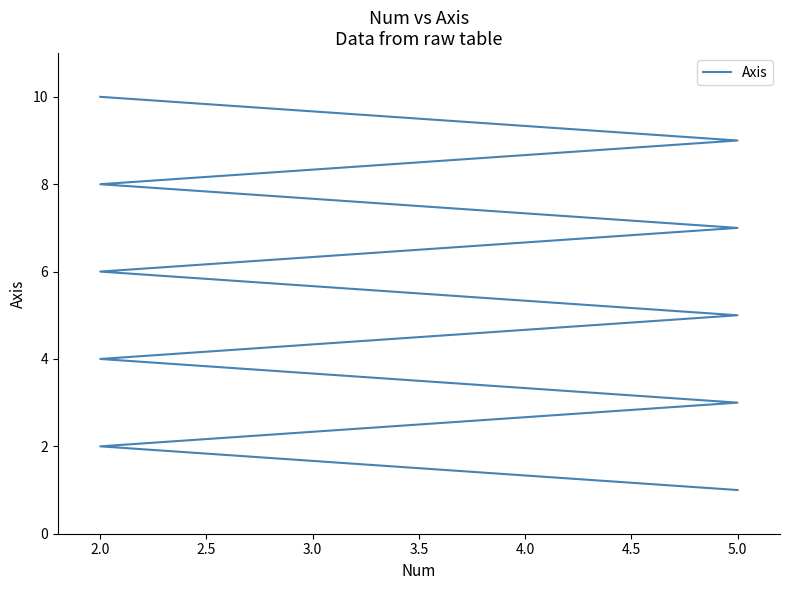

Count the number of categories in the chart.

10